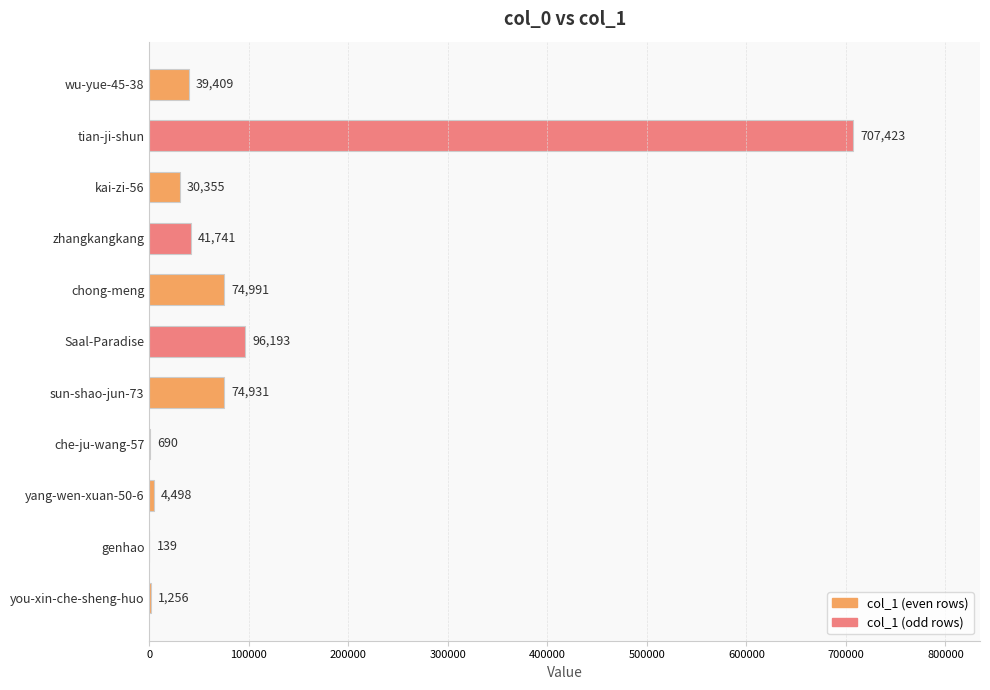

Are the bars horizontal?

Yes